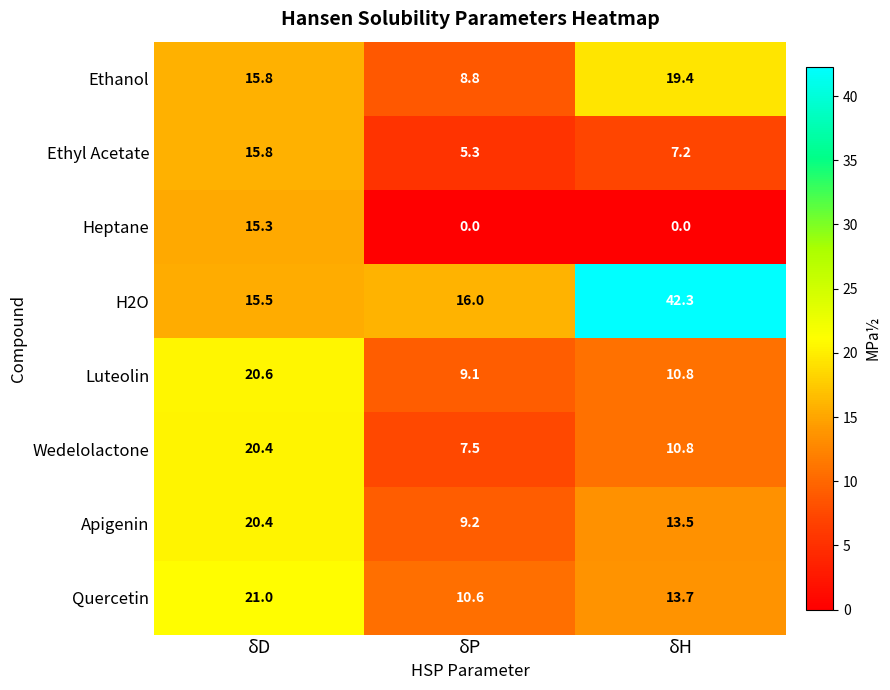

What is the total value across all series at δP?

66.5